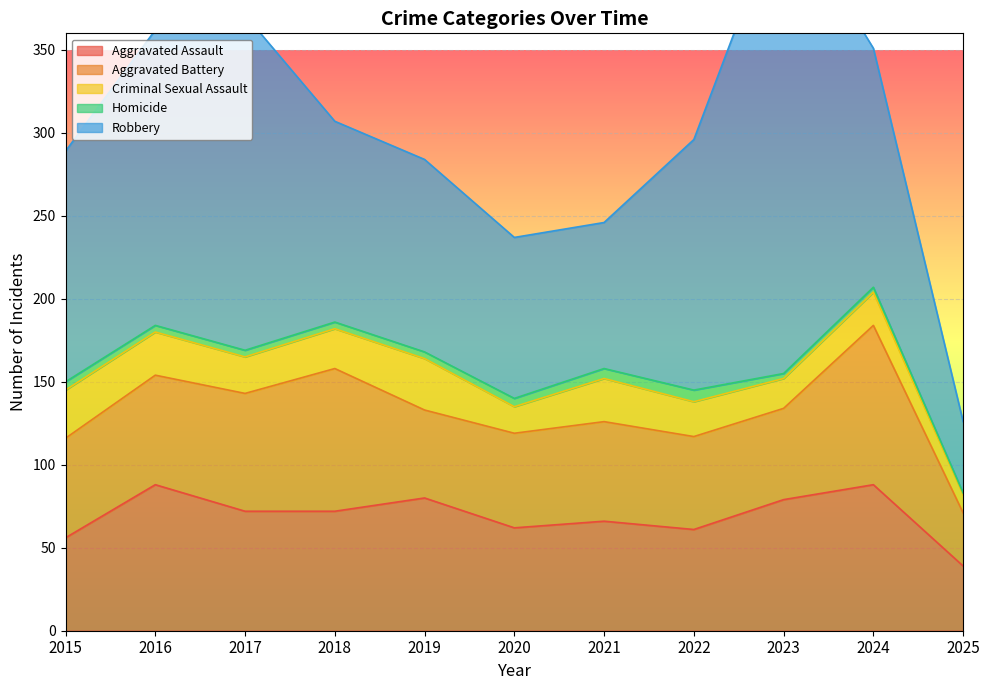

Rank the categories by Aggravated Assault value from lowest to highest.

2025, 2015, 2022, 2020, 2021, 2017, 2018, 2023, 2019, 2016, 2024